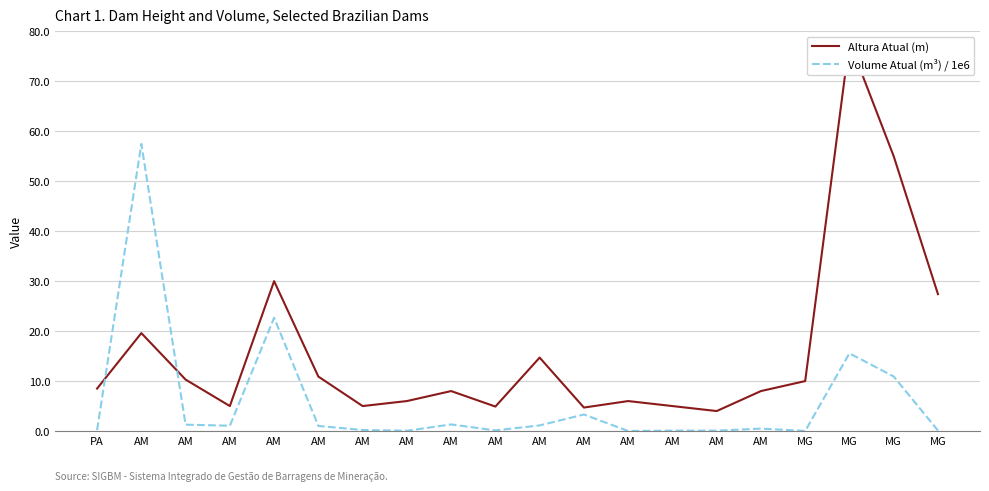

Does the chart have visible grid lines?

Yes